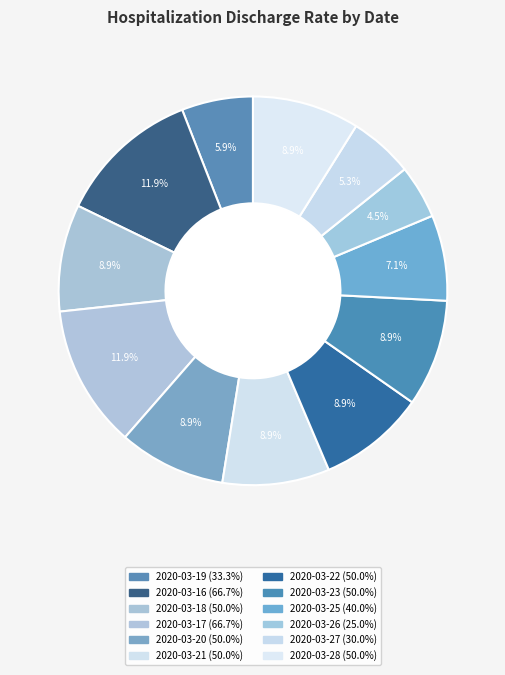

Which category has the biggest portion of the pie?

2020-03-16